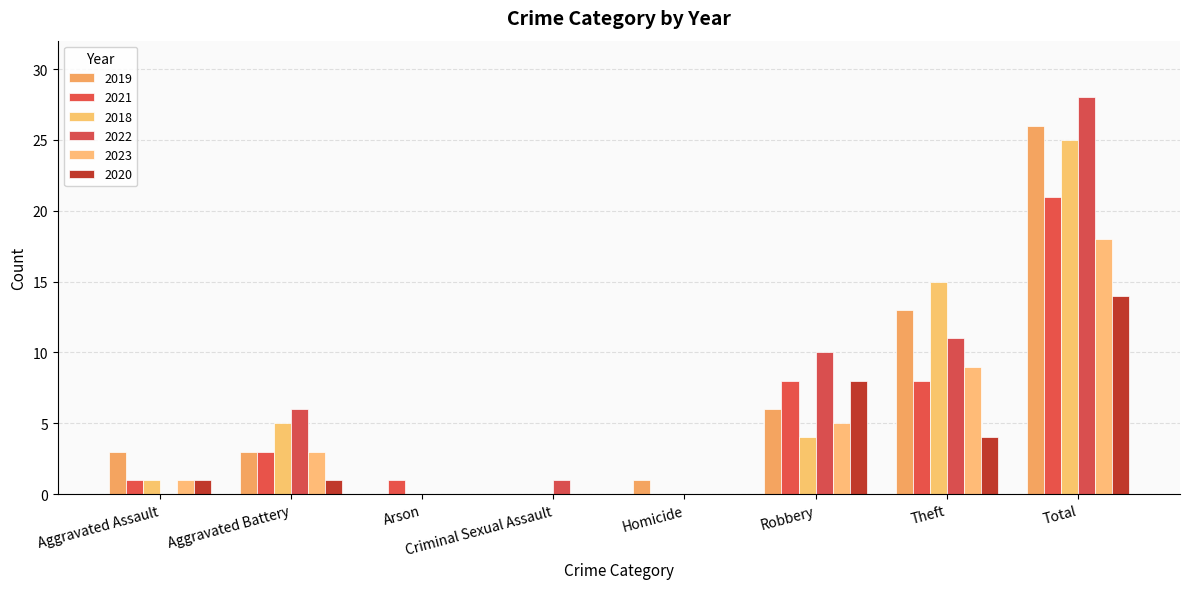

Is the value of 2019 at Aggravated Assault greater than the value of 2021 at Robbery?

No